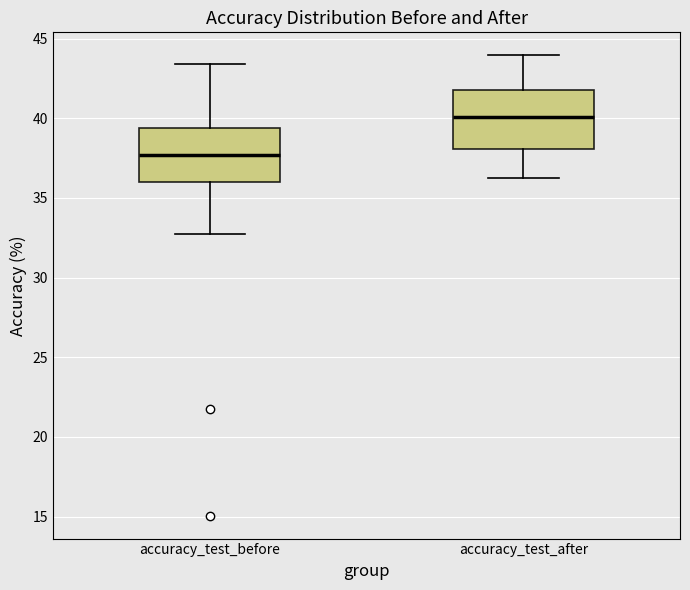

Reading left to right, read every box against the y-axis: the position of its median line, the range the box covers, and the ends of its whiskers. The values are not printed on the chart, so give them approximately, as read against the axis.

accuracy_test_before: median 37.5, box 36.0 to 39.5, whiskers 32.5 to 43.5
accuracy_test_after: median 40.0, box 38.0 to 42.0, whiskers 36.0 to 44.0